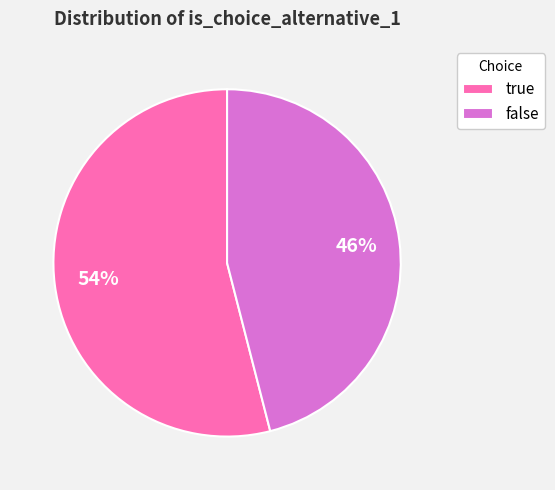

To the nearest percent, what percentage of the pie is false?

46%